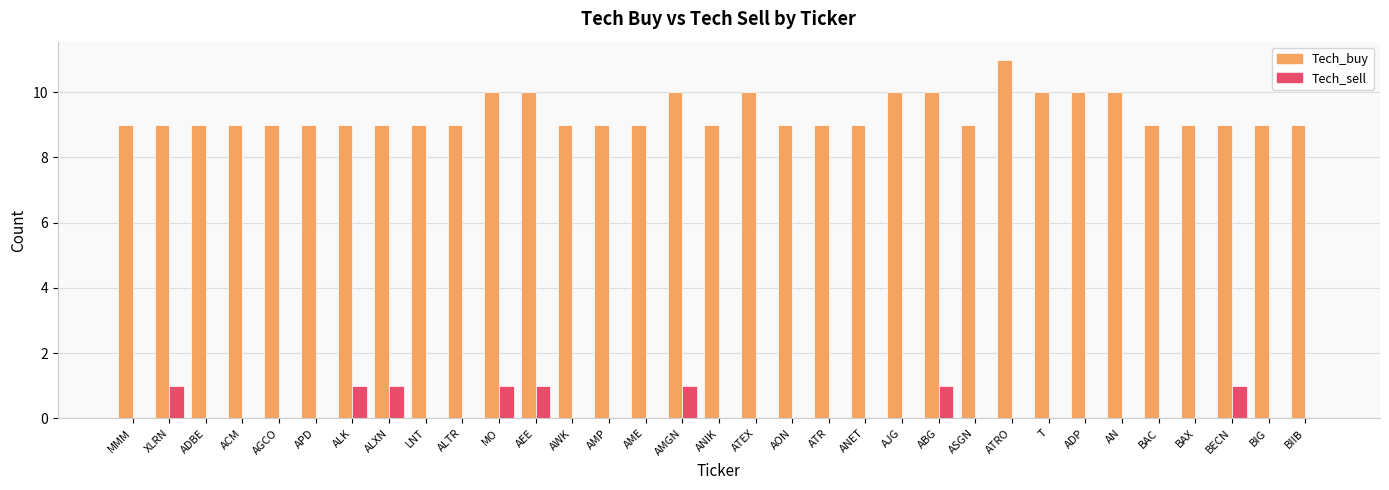

Is it true that Tech_sell equals 0 at ADP?

True